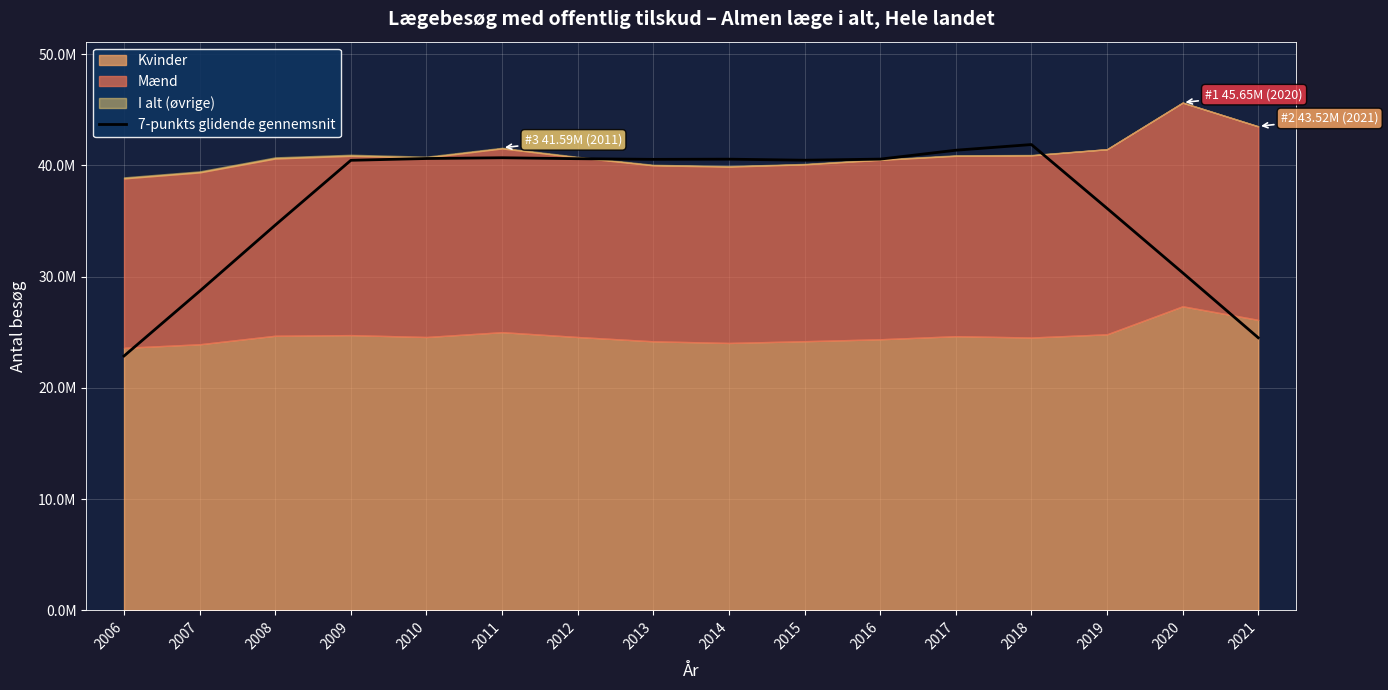

List the labels in order of value, largest first.

2018, 2017, 2011, 2010, 2012, 2016, 2014, 2013, 2015, 2009, 2019, 2008, 2020, 2007, 2021, 2006